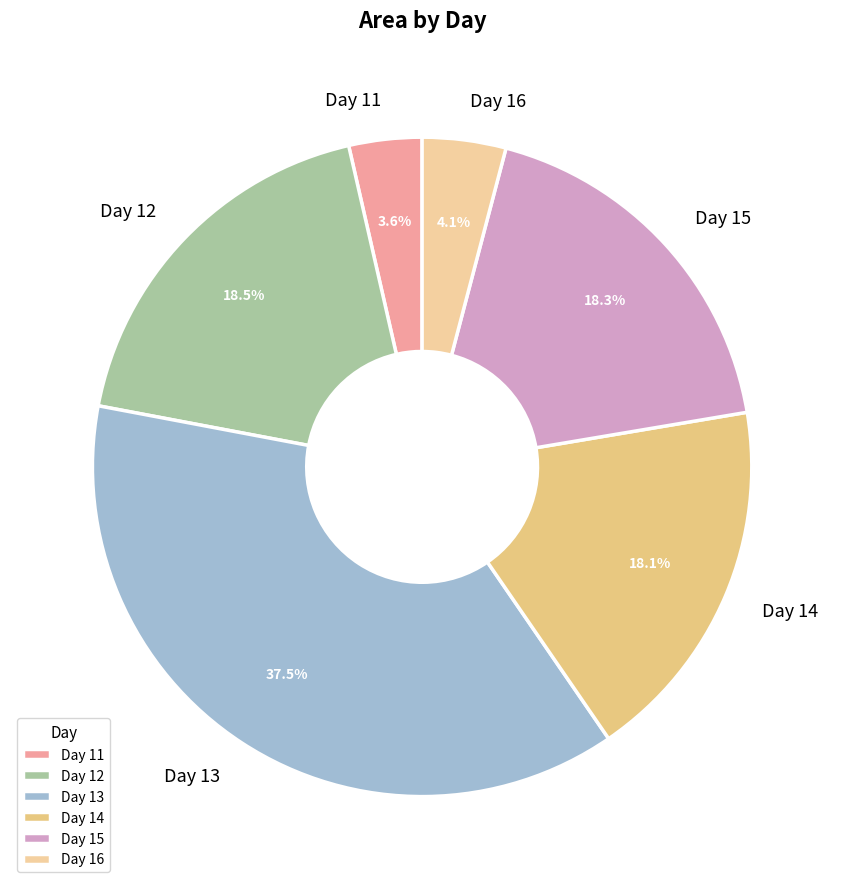

Combined, do Day 14 and Day 15 account for over 50%?

No